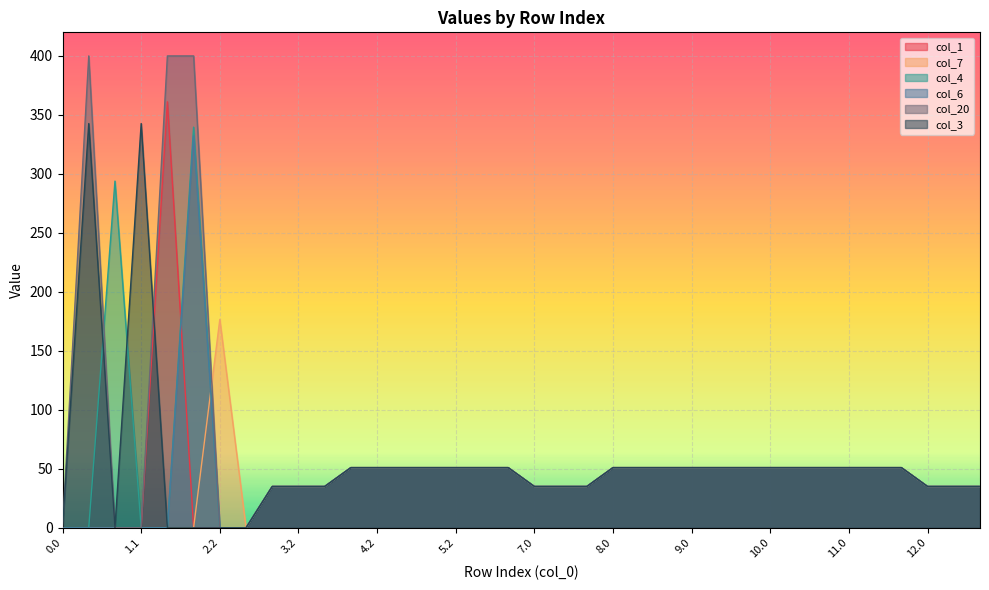

What is the label of the 35th point from the left?

12.1